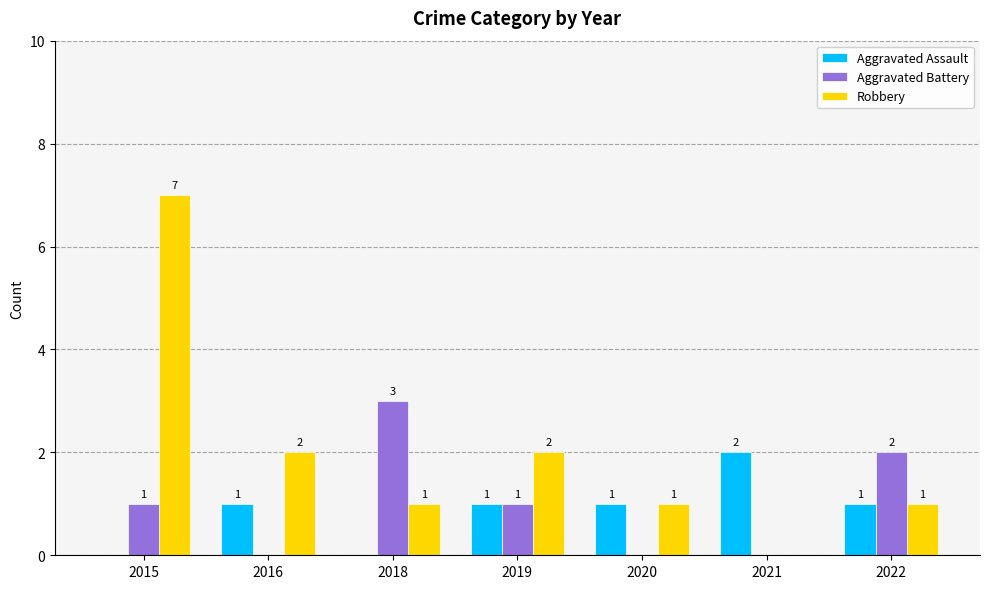

Which series has the largest range (max minus min)?

Robbery